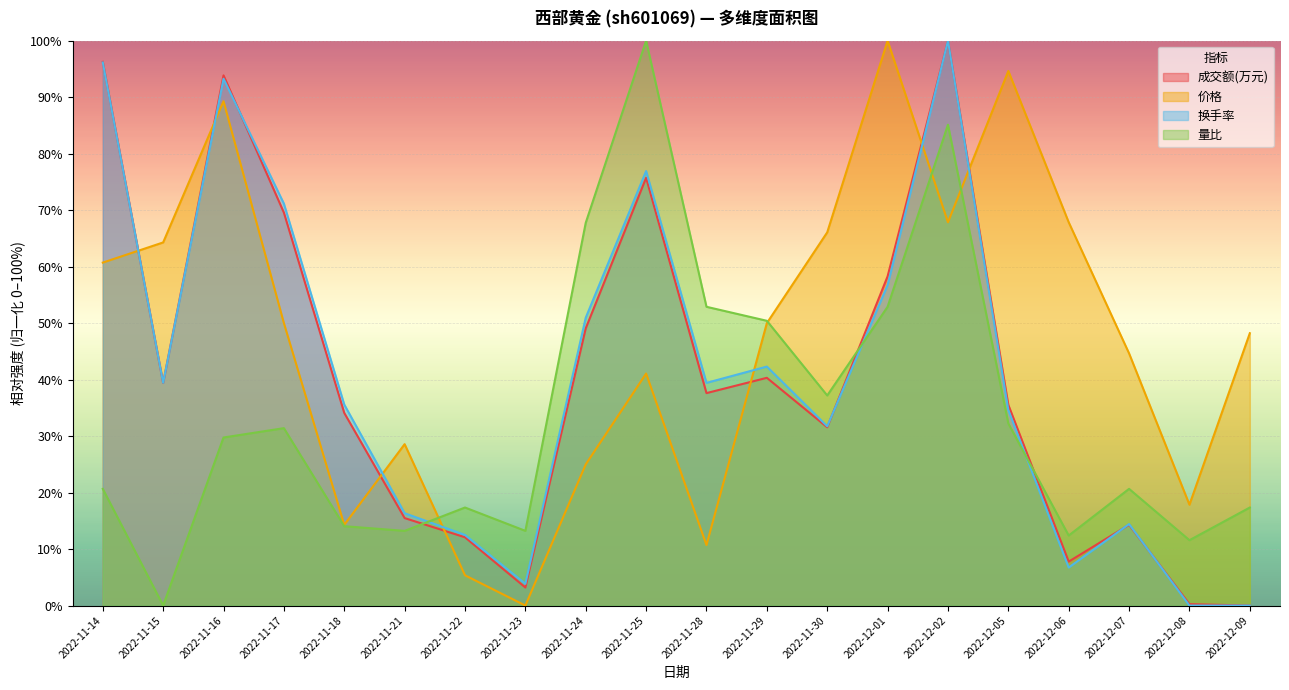

Does the chart display data point markers on the line(s)?

No